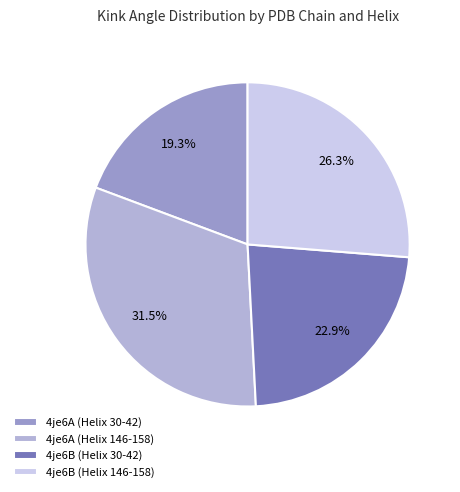

True or false: 4je6B (Helix 30-42) accounts for 13% of the total.

False